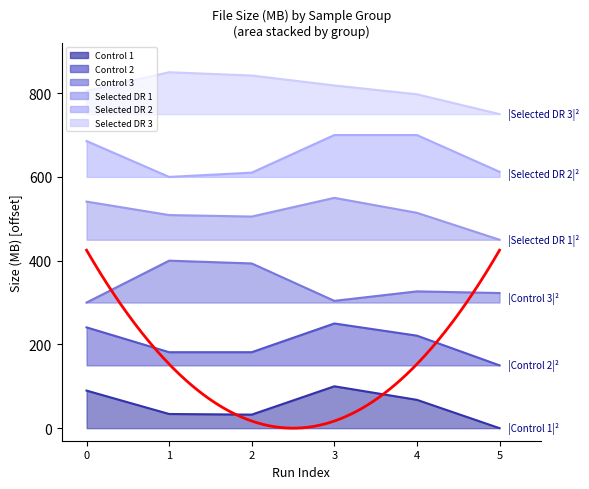

How many data points does each series have?

6